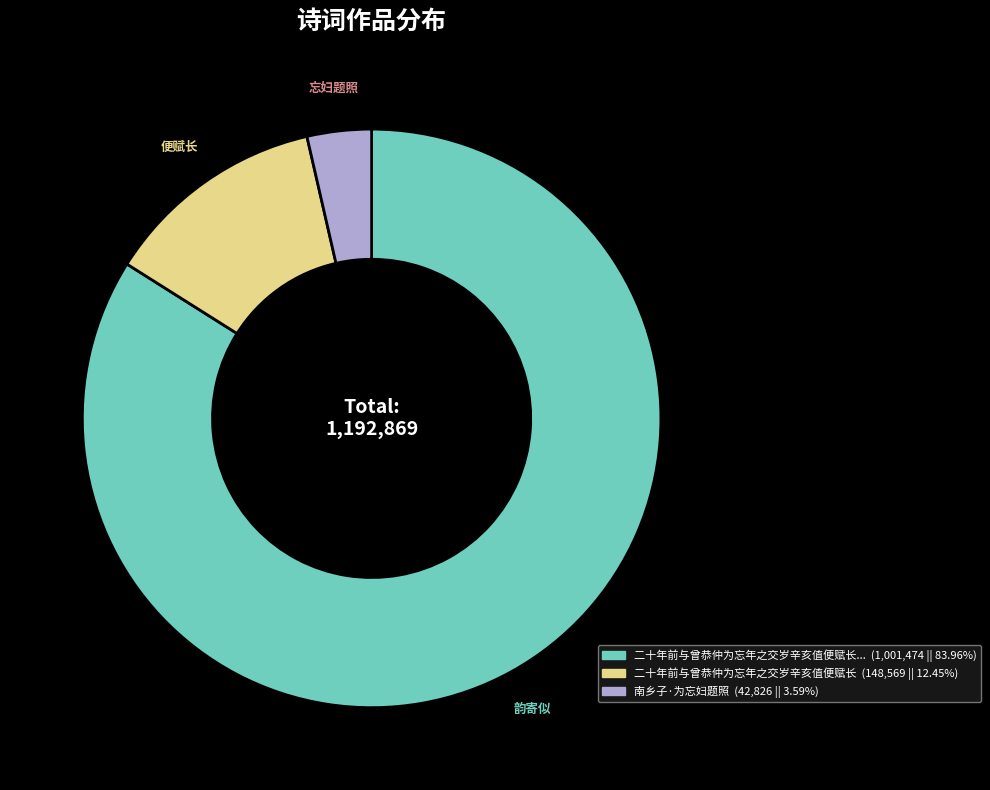

Rank the categories by value from highest to lowest.

韵寄似, 便赋长, 忘妇题照